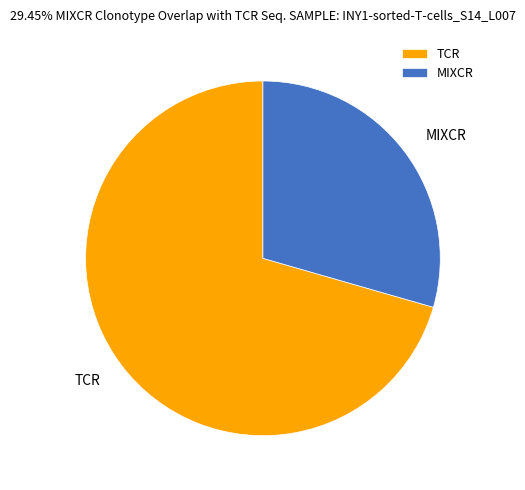

Do TCR and MIXCR together represent more than half of the pie?

Yes